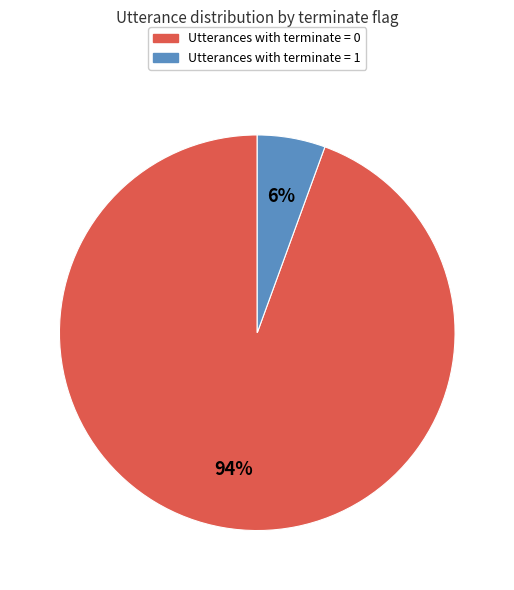

Count the number of slices in the pie.

2